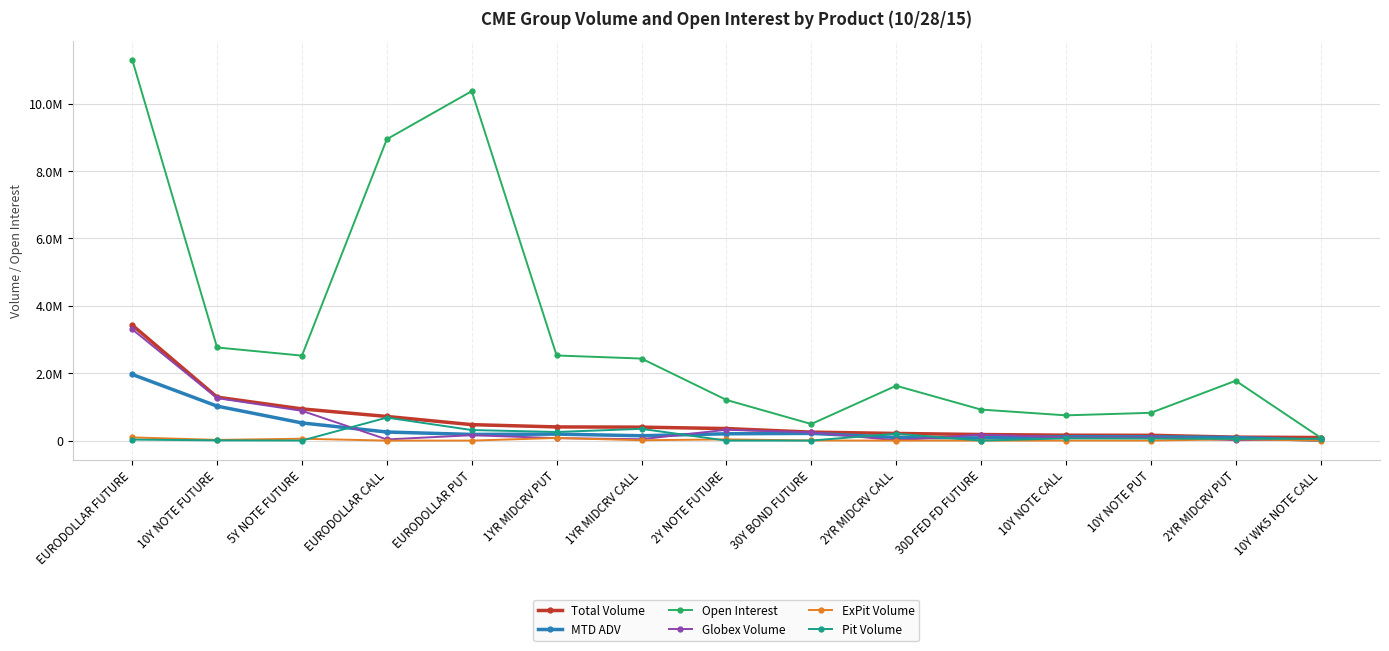

Where does the Globex Volume series first go above 95914?

EURODOLLAR FUTURE